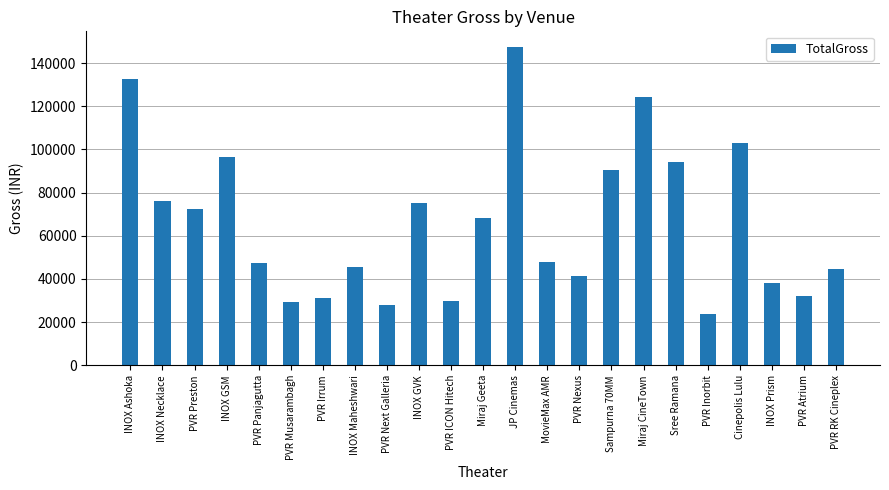

What is the approximate value at INOX GSM?

96300